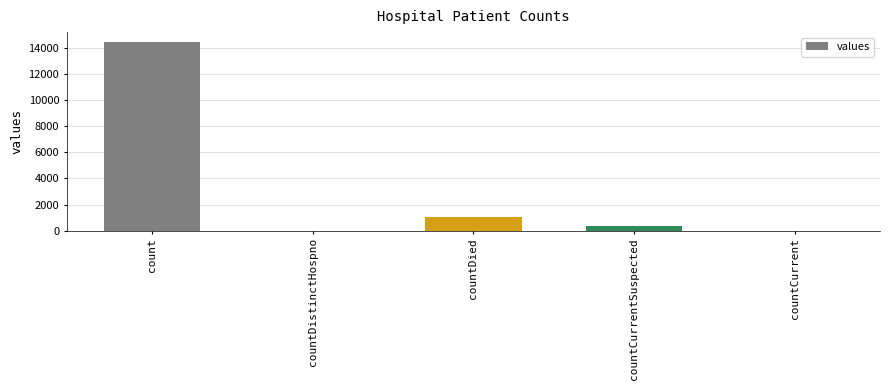

What value does the data have at countCurrentSuspected?

345